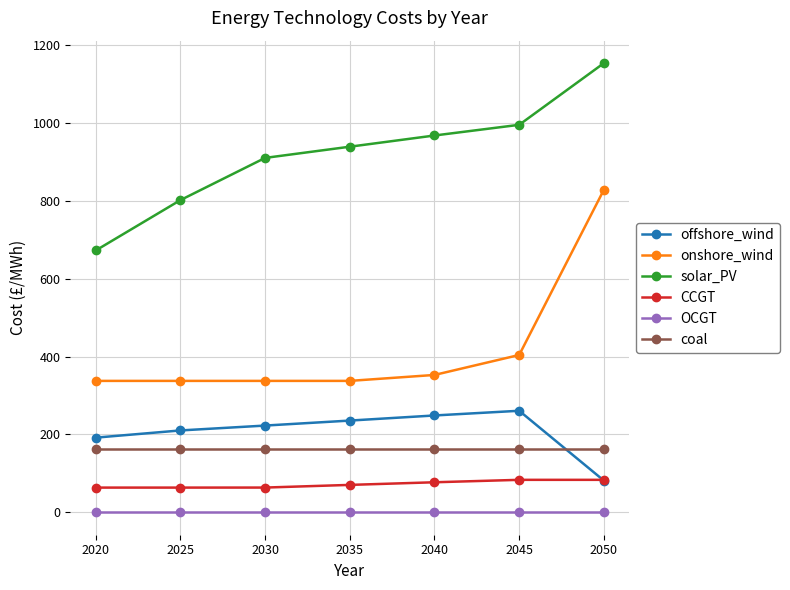

At which label does onshore_wind reach its peak?

2050